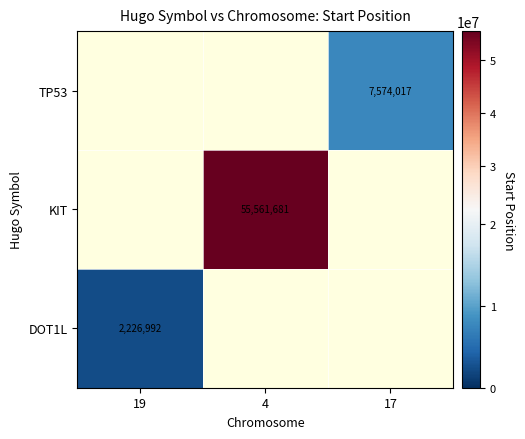

The DOT1L series shows 2226992 at 19. True or false?

True